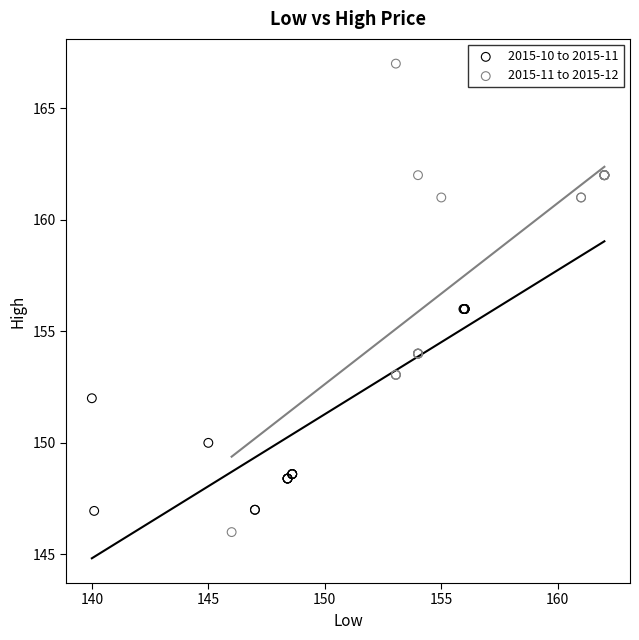

Which series contains the highest Y value?

2015-11 to 2015-12